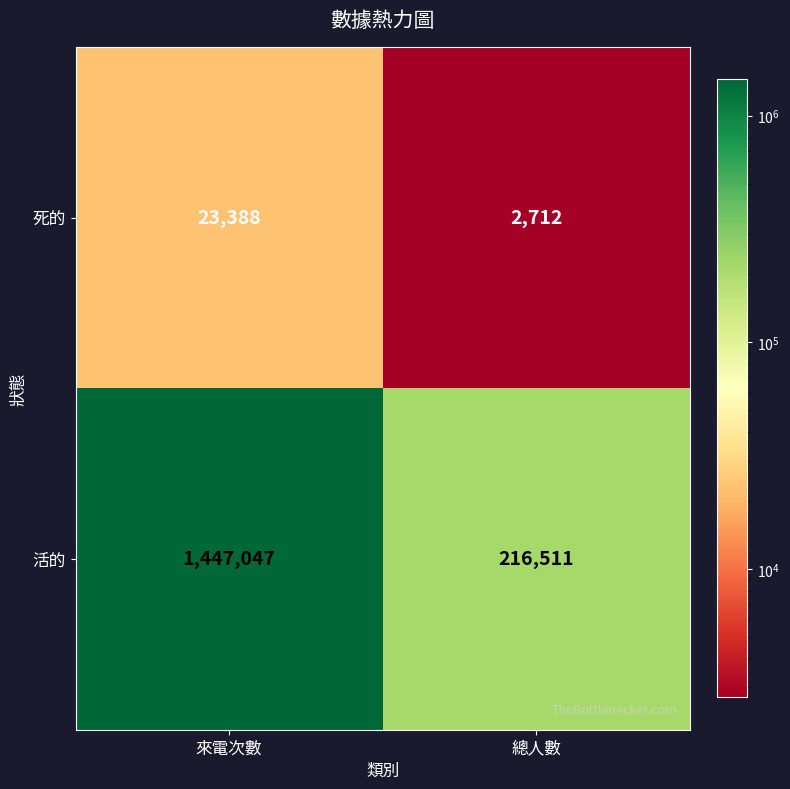

What is the total value across all series at 來電次數?

1470435